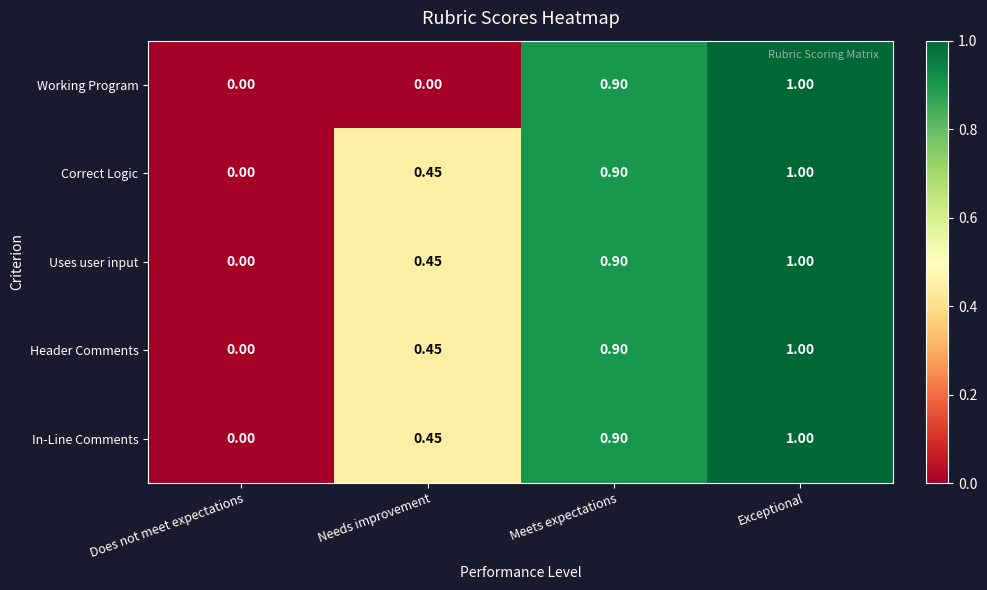

Is the value of Uses user input at Needs improvement greater than the value of Working Program at Needs improvement?

Yes